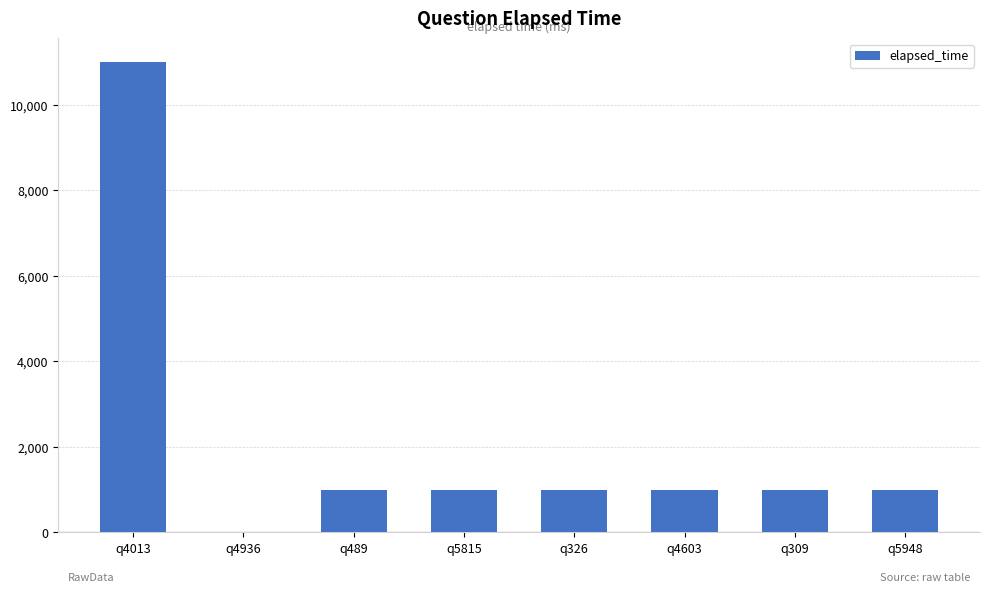

What is the sum of the values at q4603 and q4013?

12000